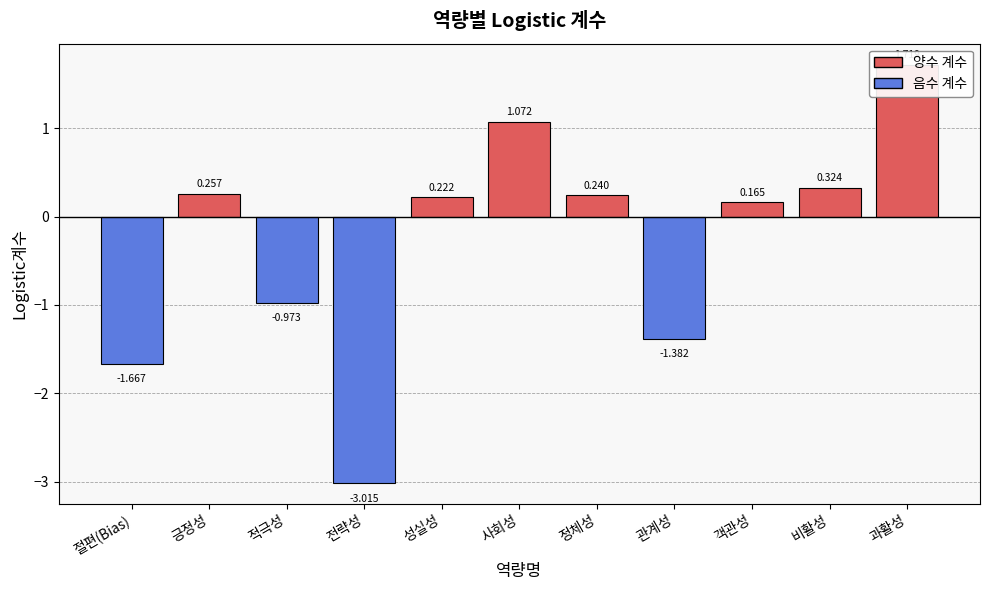

How many negative values are there?

4